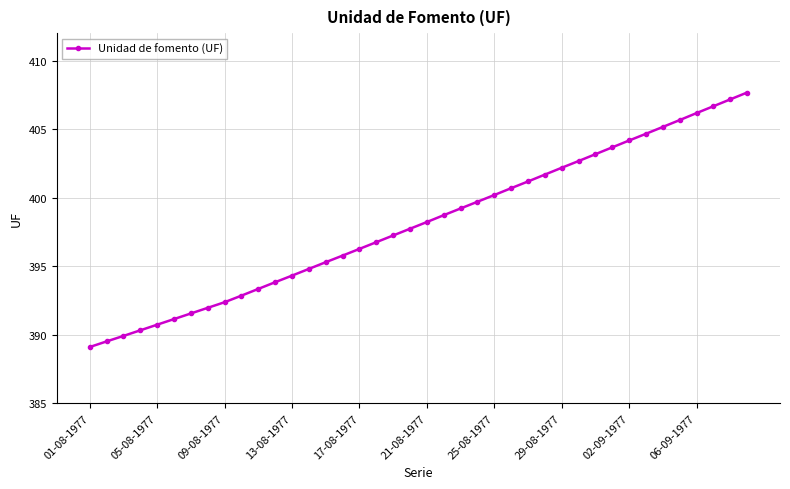

What is the value of the 28th point from the left?

401.7